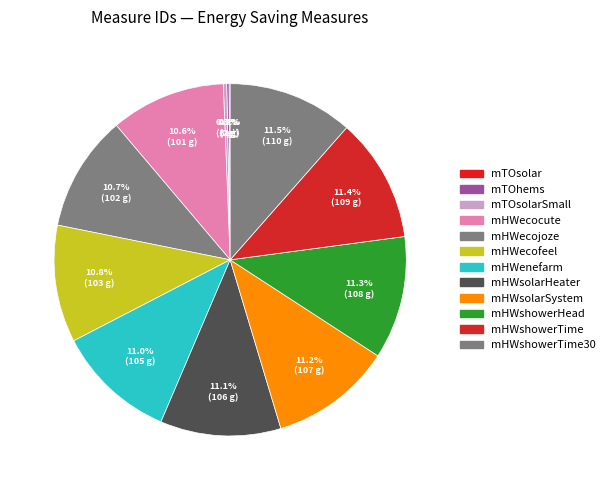

Which slice is the largest?

mHWshowerTime30